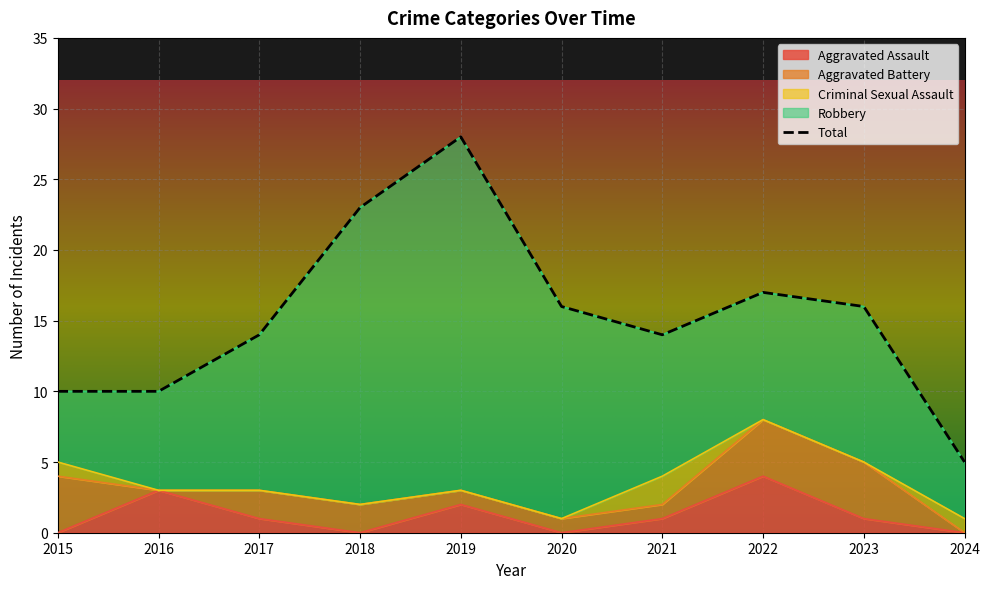

At 2018, list the series in order from smallest to largest.

Aggravated Assault, Criminal Sexual Assault, Aggravated Battery, Robbery, Total